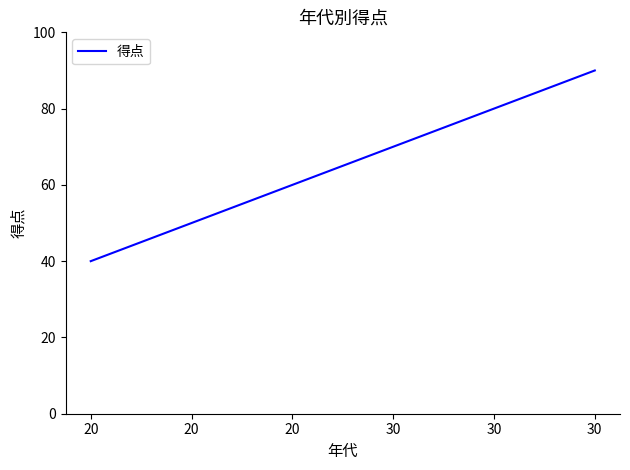

Does the chart have visible grid lines?

No